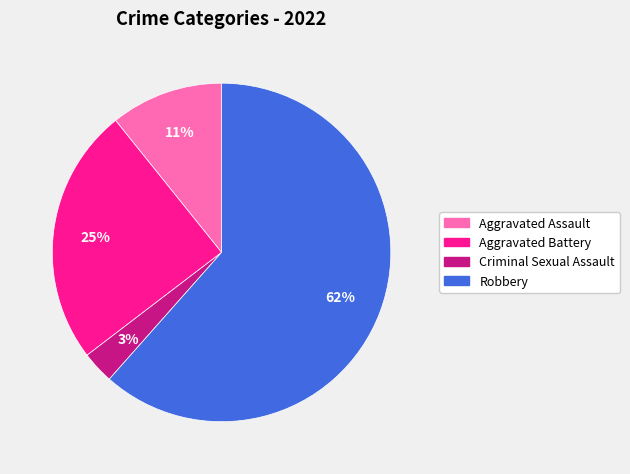

To the nearest percent, what is the difference between the largest and smallest slice percentages?

58%